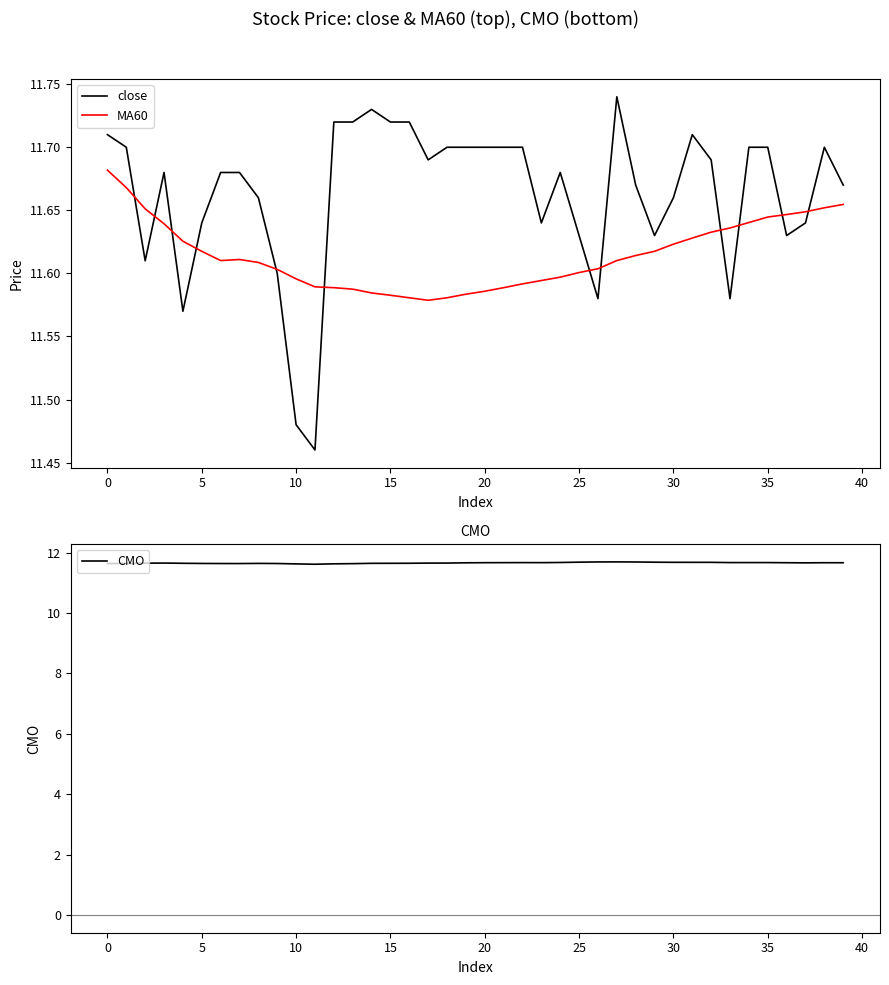

Between 17 and 28, which series saw the biggest shift?

CMO